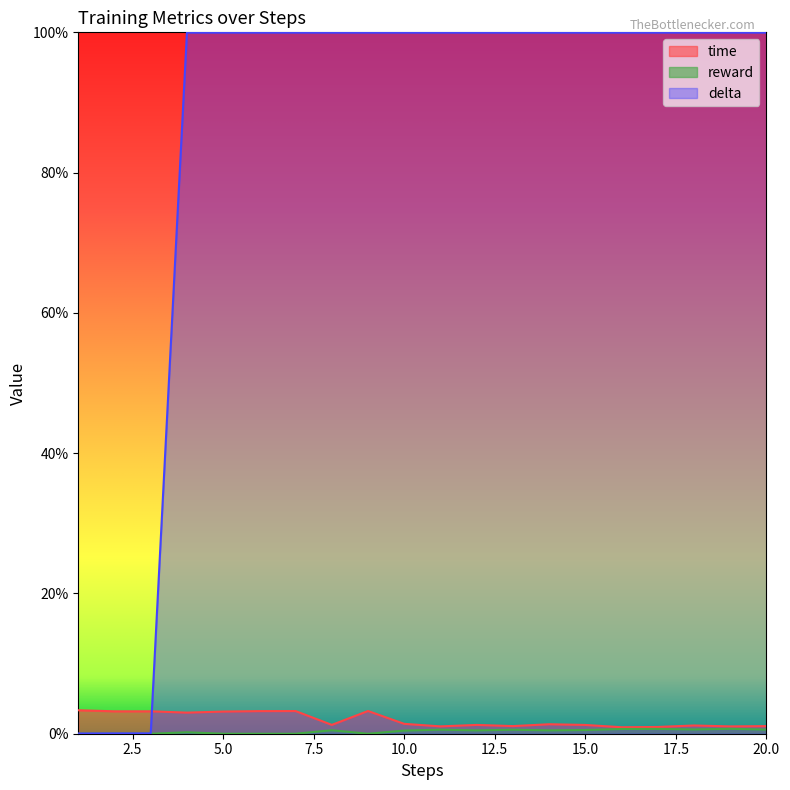

Reading left to right, what are all the values shown in this chart?

time: 1=0.0	2=0.0	3=0.0	4=0.0	5=0.0	6=0.0	7=0.0	8=0.0	9=0.0	10=0.0	11=0.0	12=0.0	13=0.0	14=0.0	15=0.0	16=0.0	17=0.0	18=0.0	19=0.0	20=0.0
reward: 1=0.0	2=0.0	3=0.0	4=0.0	5=0.0	6=0.0	7=0.0	8=0.0	9=0.0	10=0.0	11=0.0	12=0.0	13=0.0	14=0.0	15=0.0	16=0.0	17=0.0	18=0.0	19=0.0	20=0.0
delta: 1=0.0	2=0.0	3=0.0	4=1.0	5=1.0	6=1.0	7=1.0	8=1.0	9=1.0	10=1.0	11=1.0	12=1.0	13=1.0	14=1.0	15=1.0	16=1.0	17=1.0	18=1.0	19=1.0	20=1.0